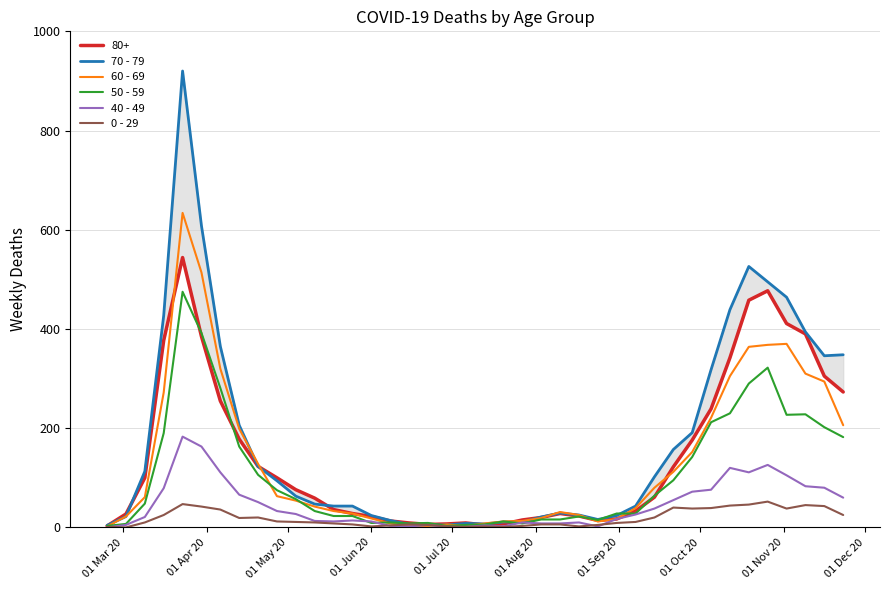

Which series has the largest range (max minus min)?

70 - 79